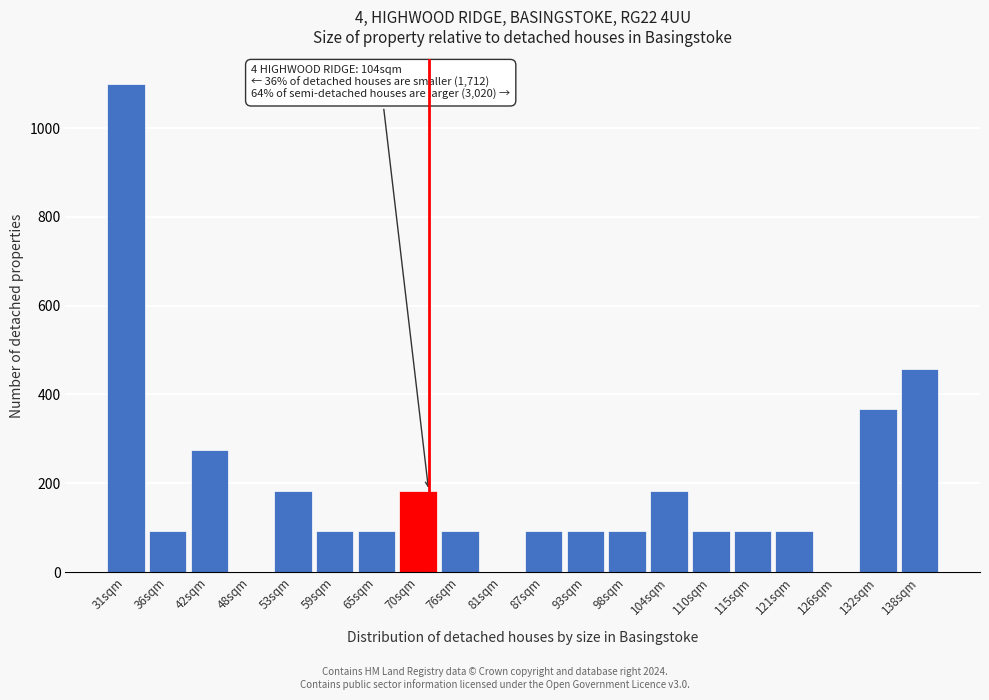

Reading left to right, transcribe all the data shown in this chart.

31sqm=1100.0	36sqm=91.7	42sqm=275.0	48sqm=0.0	53sqm=183.3	59sqm=91.7	65sqm=91.7	70sqm=183.3	76sqm=91.7	81sqm=0.0	87sqm=91.7	93sqm=91.7	98sqm=91.7	104sqm=183.3	110sqm=91.7	115sqm=91.7	121sqm=91.7	126sqm=0.0	132sqm=366.7	138sqm=458.3